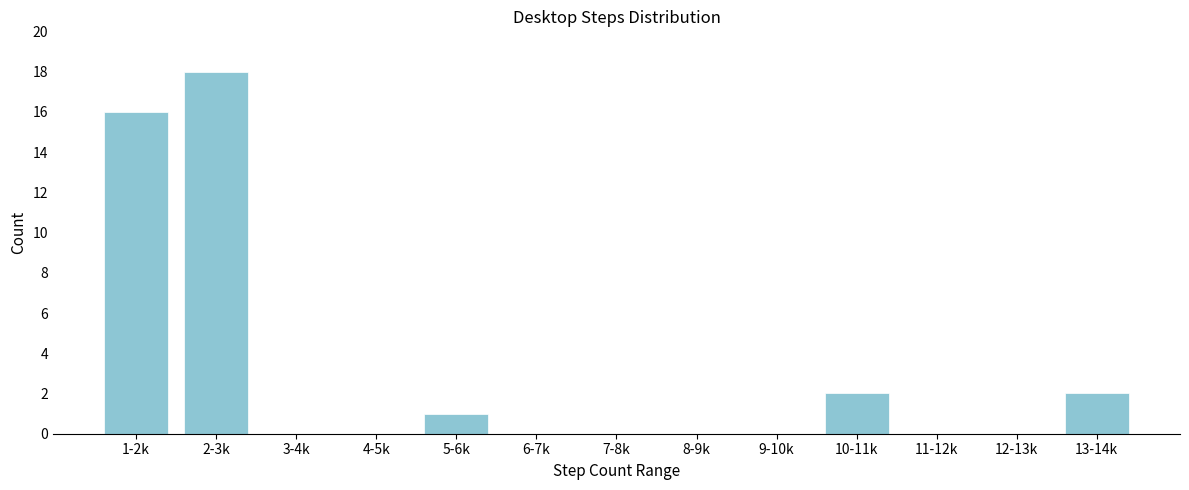

Reading left to right, list all the values displayed in this chart.

1-2k=16	2-3k=18	3-4k=0	4-5k=0	5-6k=1	6-7k=0	7-8k=0	8-9k=0	9-10k=0	10-11k=2	11-12k=0	12-13k=0	13-14k=2